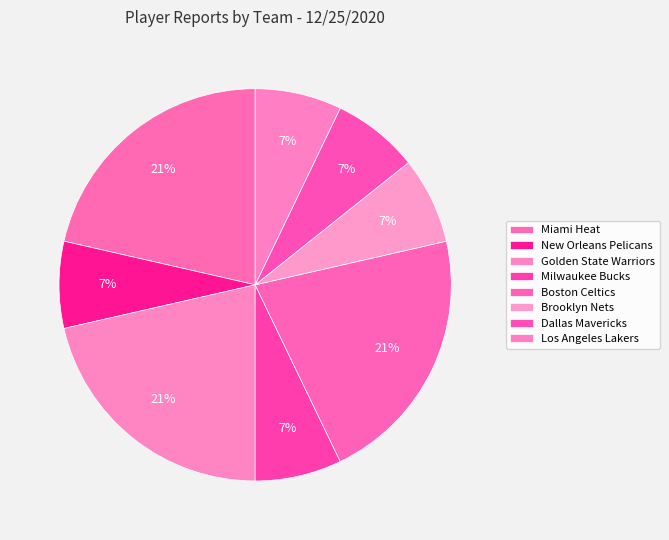

Is there a majority slice in this chart?

No